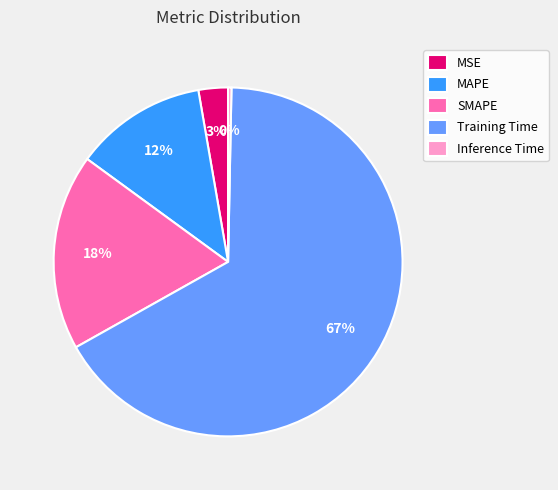

Combined, do Inference Time and SMAPE account for over 50%?

No